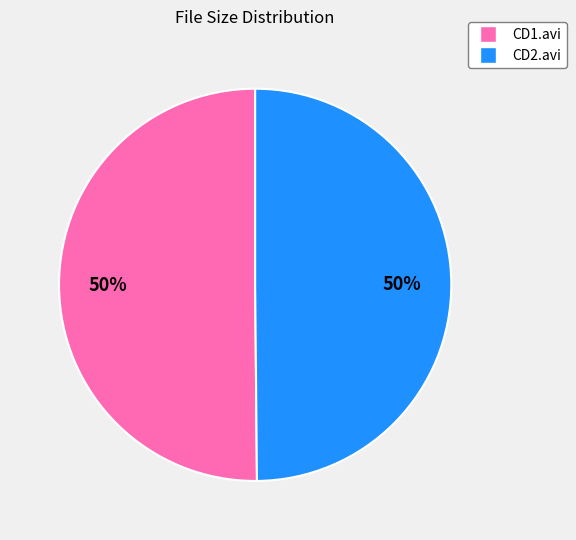

To the nearest percent, what is the average slice percentage?

50%